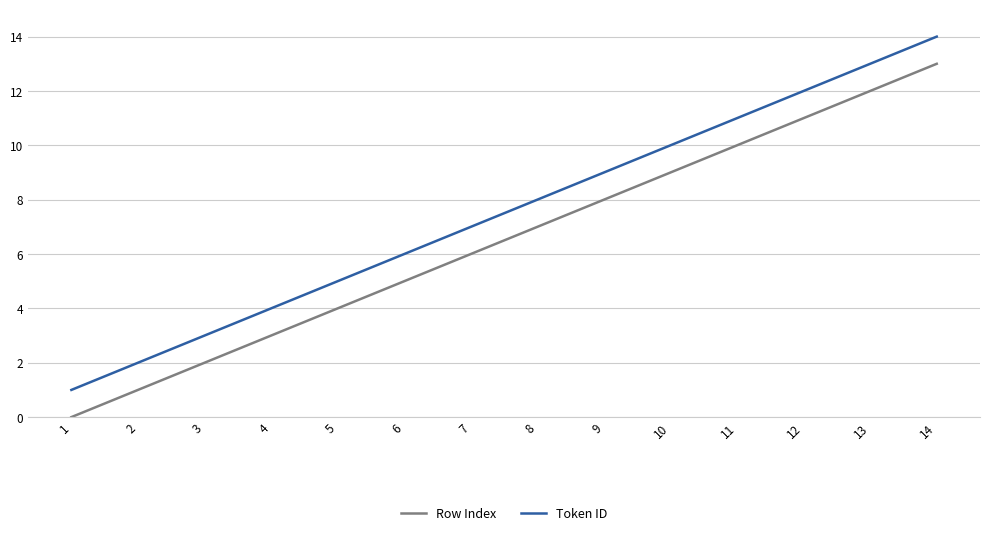

True or false: Row Index and Token ID intersect in this chart.

False